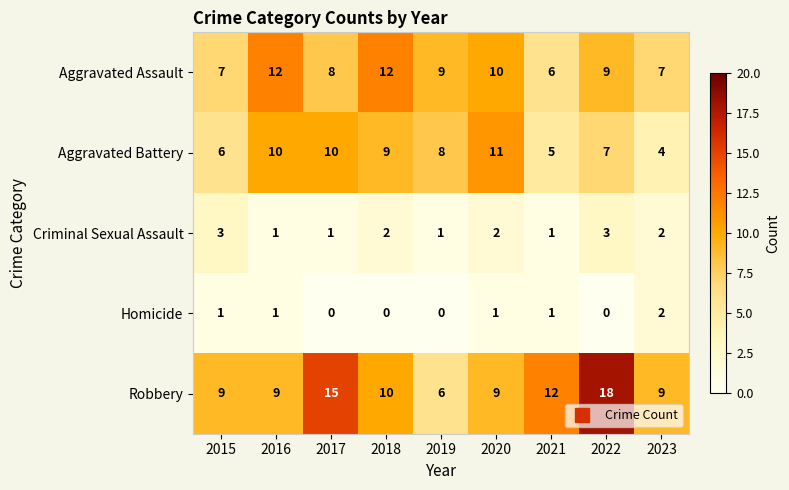

What is the highest value of the Robbery series?

18